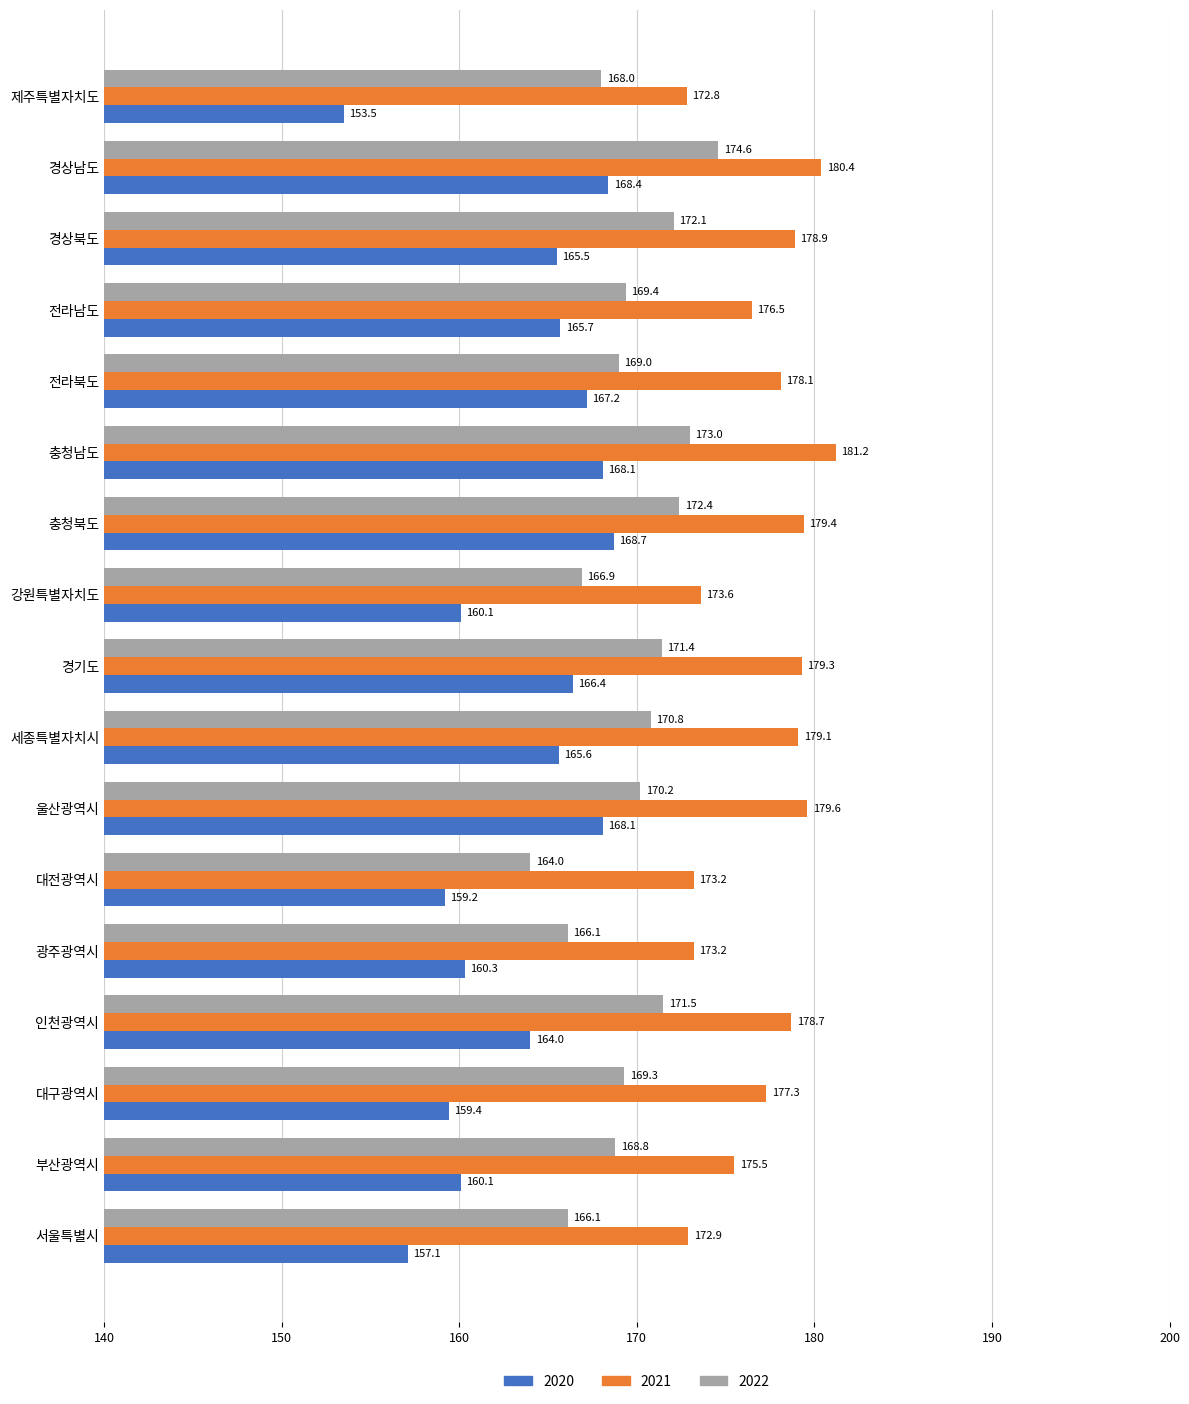

What is the spread (max minus min) of values at 서울특별시?

15.8